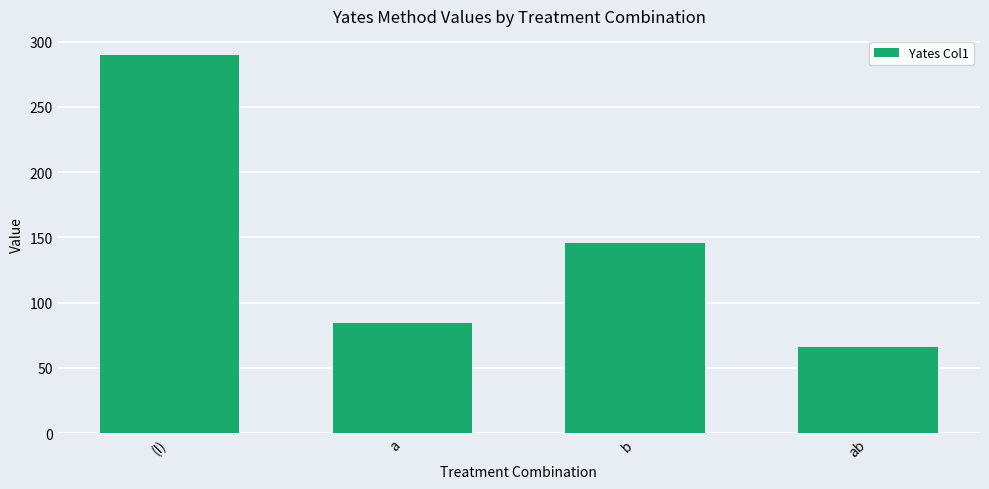

What is the sum of all values?

586